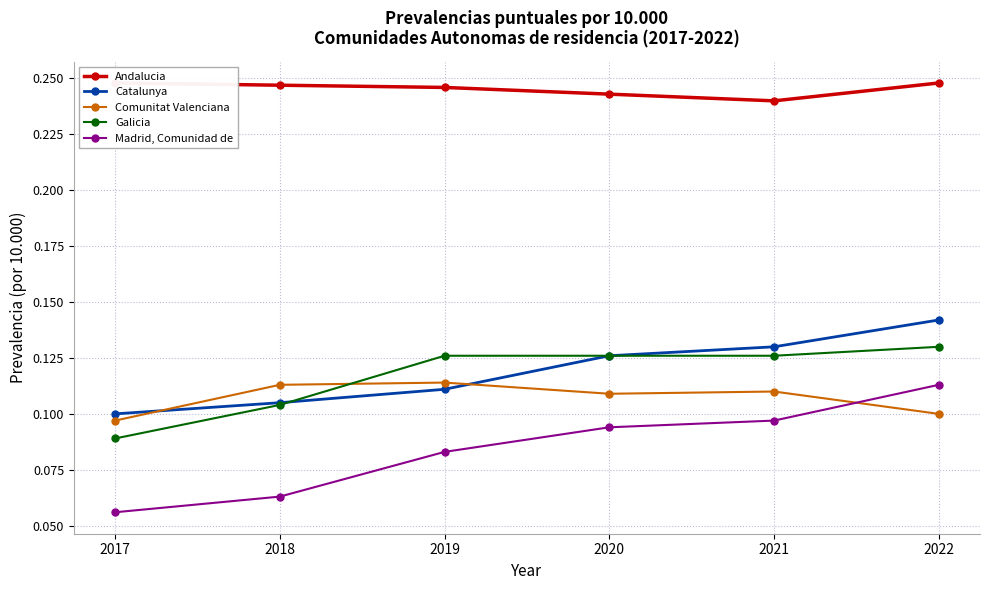

Does the chart have visible grid lines?

Yes